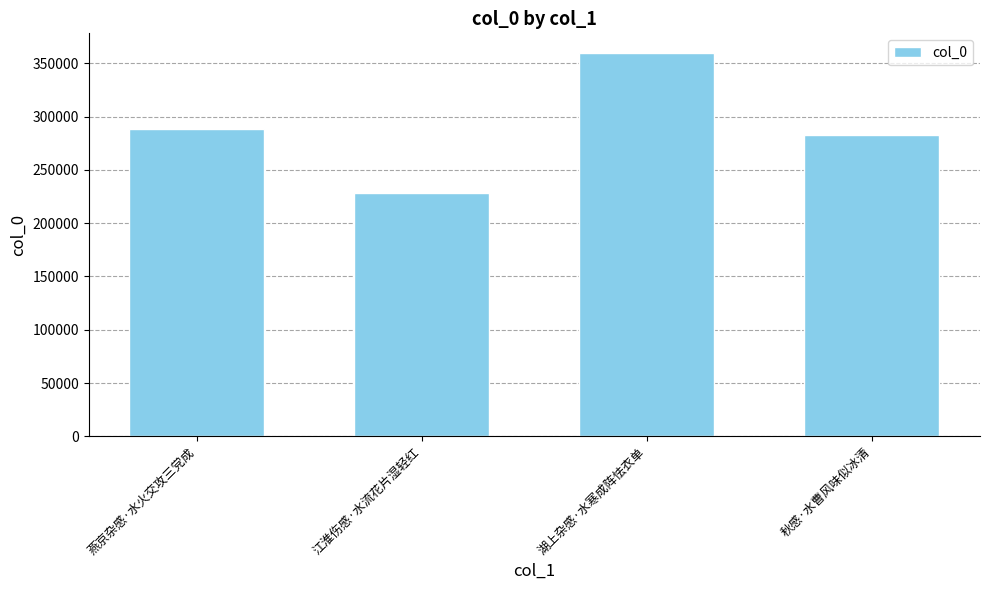

The value at 燕京杂感·水火交攻三党成 is 288297. True or false?

True